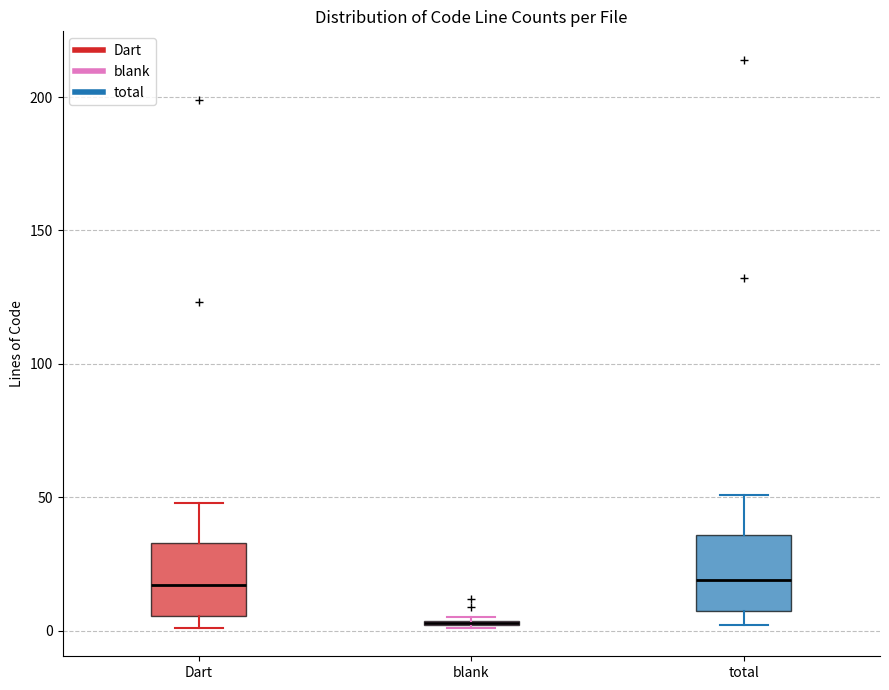

Where does the upper whisker of the box for total end on the y-axis? The values are not printed on the chart, so give them approximately, as read against the axis.

50